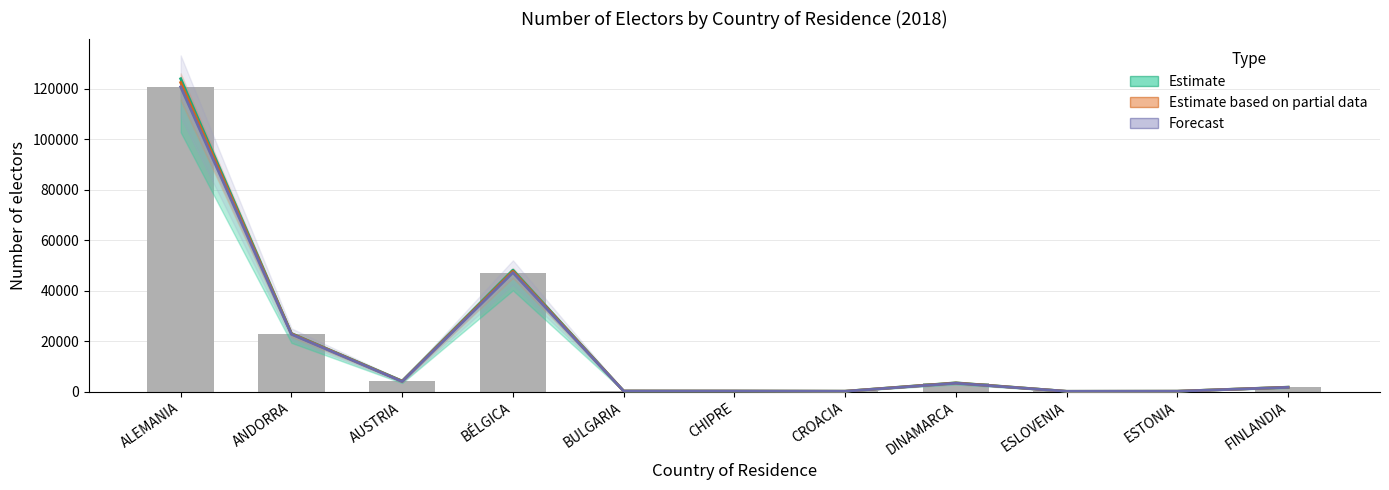

At which category is the sum across all series the highest?

ALEMANIA